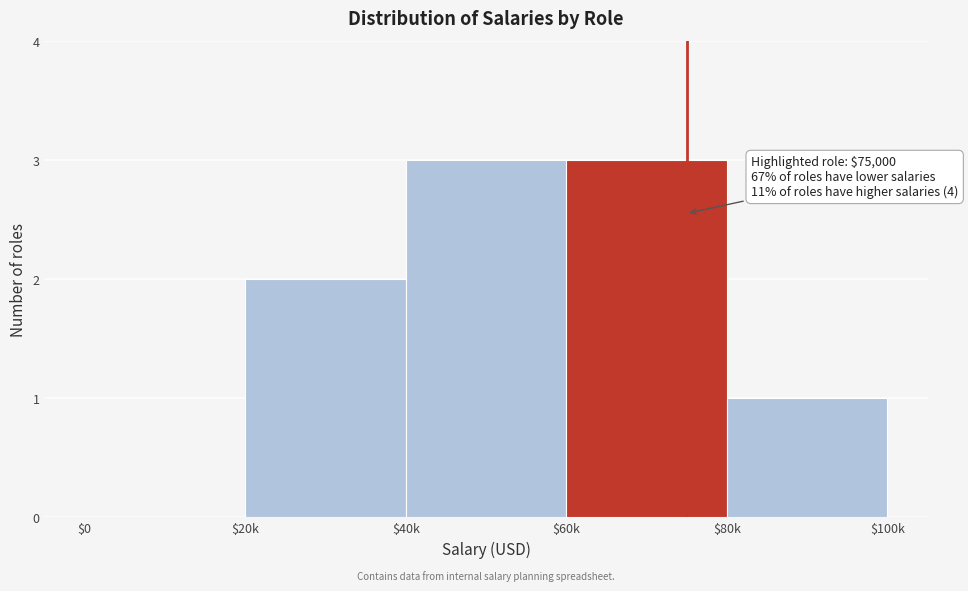

What is the greatest value displayed?

3